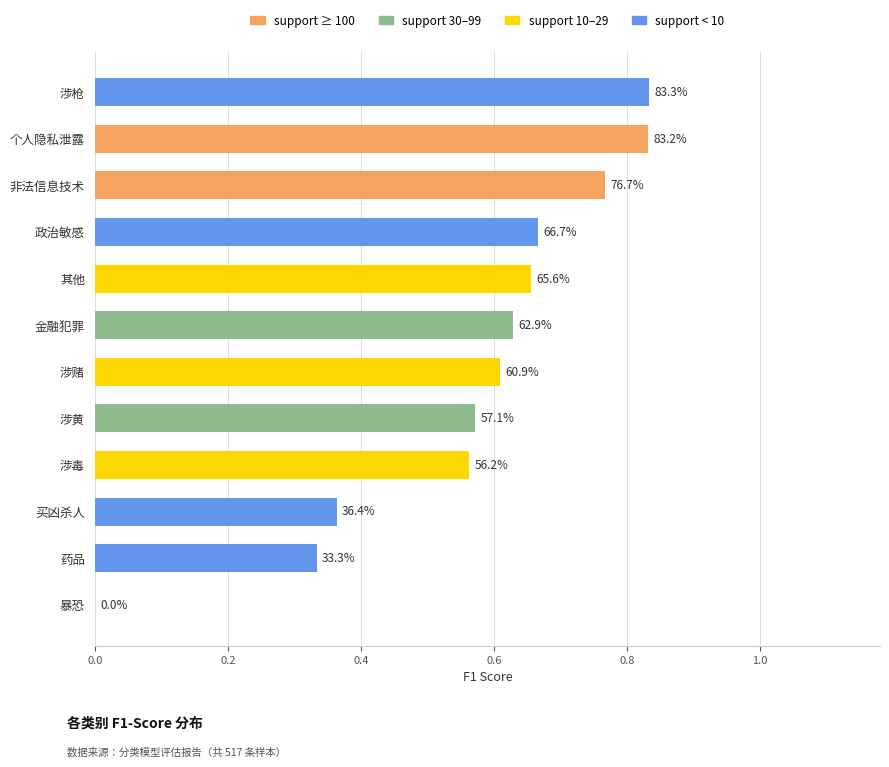

What is the average value?

0.6